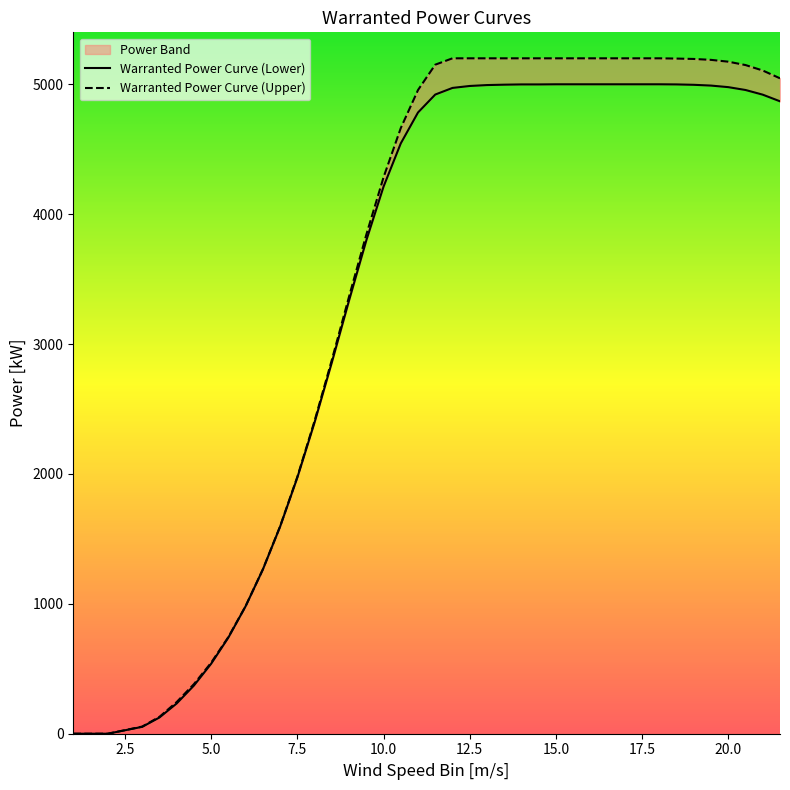

How many values in the Warranted Power Curve (Lower) series are below 4920?

20